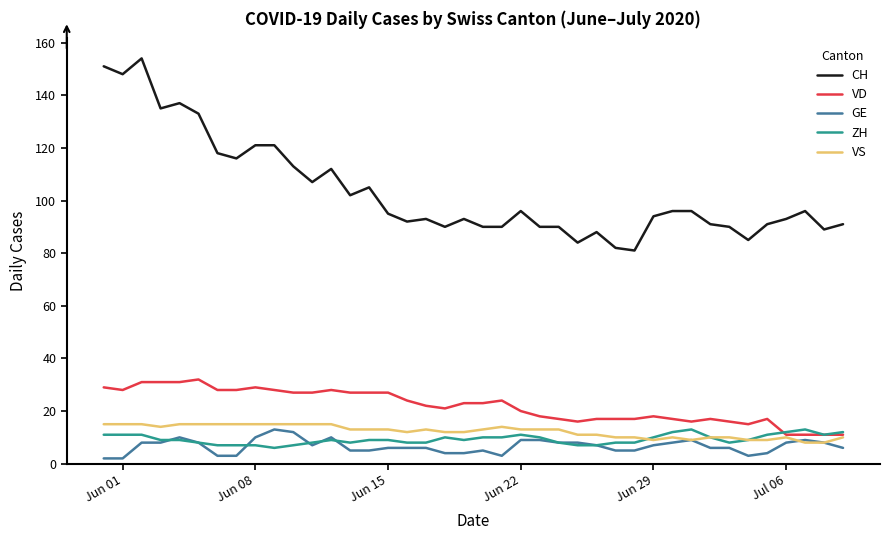

True or false: VD and CH cross at least once.

False